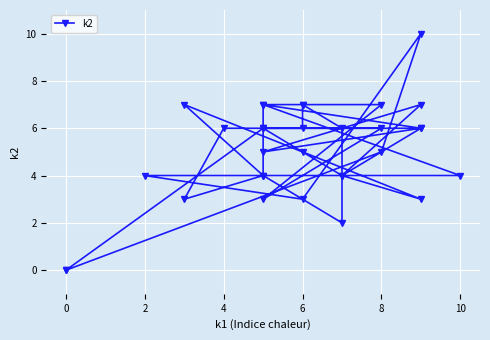

The value at 18 is 1. True or false?

False